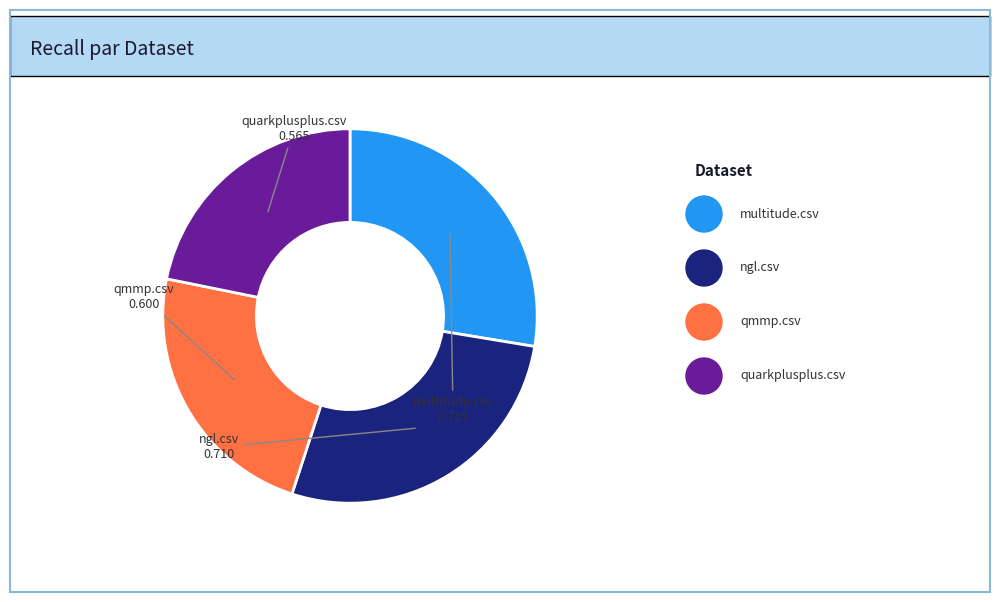

Is there a majority slice in this chart?

No